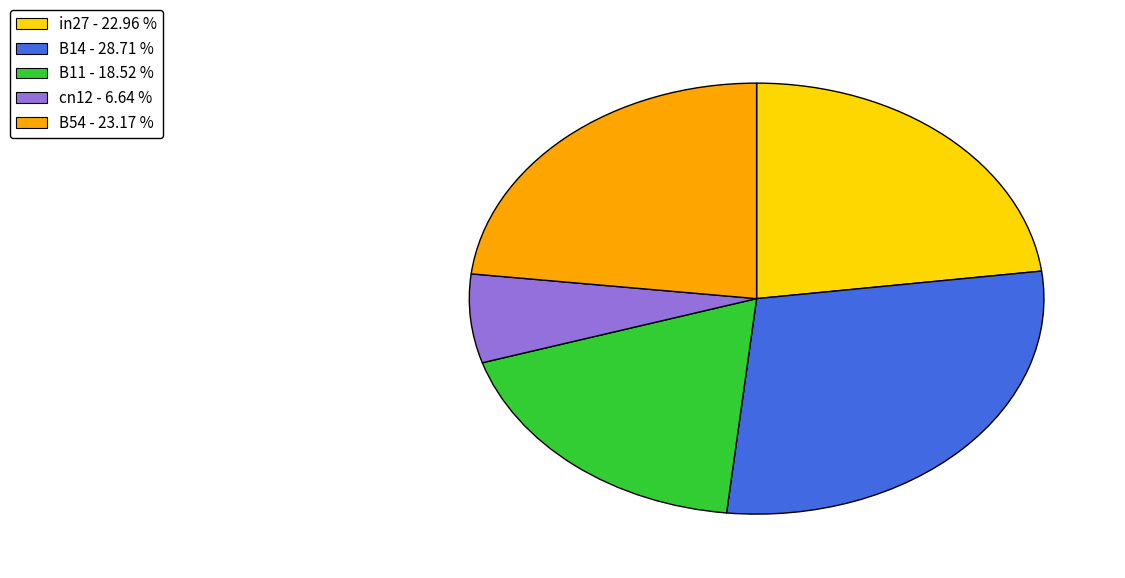

What is the ratio of the value at B54 - 23.17 % to the value at B14 - 28.71 %?

0.8